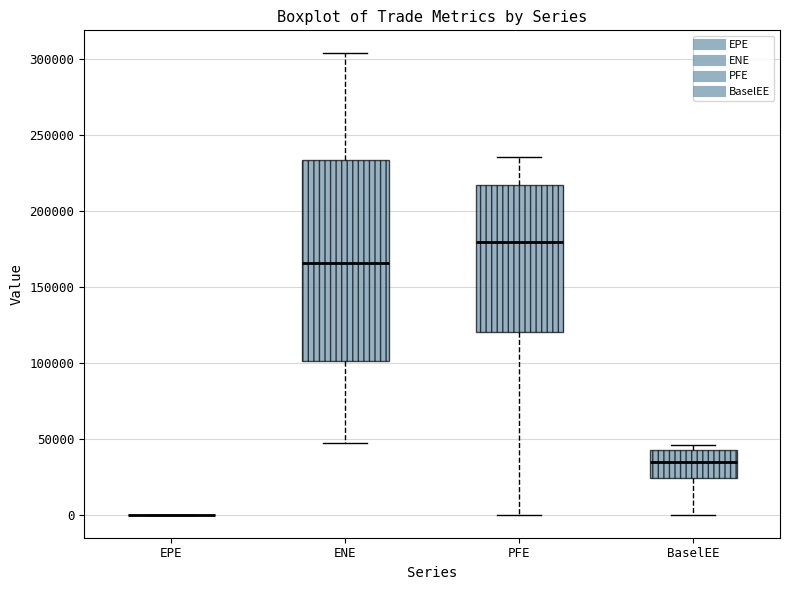

Which box is the tallest, from its lower edge to its upper edge?

ENE